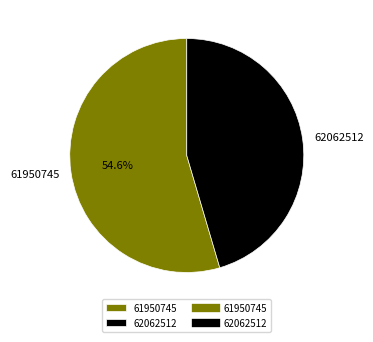

Rank the categories by value from lowest to highest.

62062512, 61950745